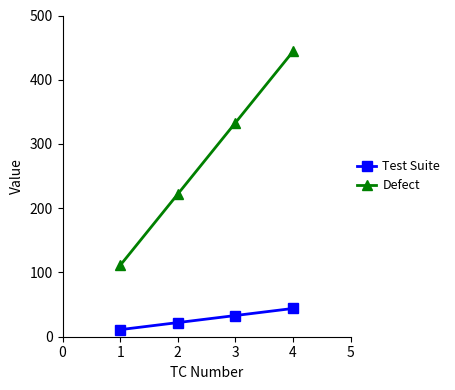

What is the difference between the highest and lowest values at 2?

200